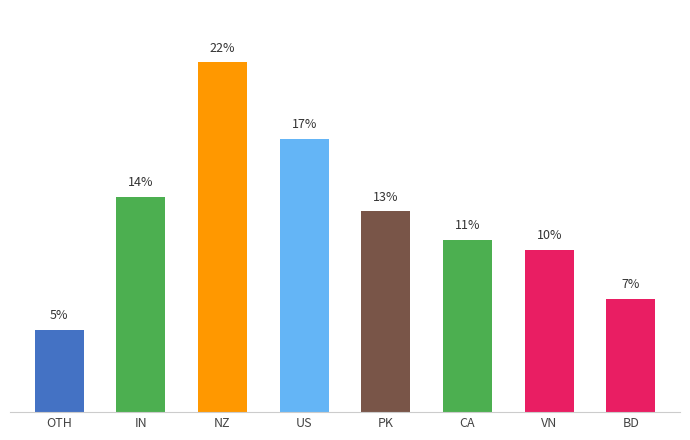

Is it true that the value at PK is 12.8?

True